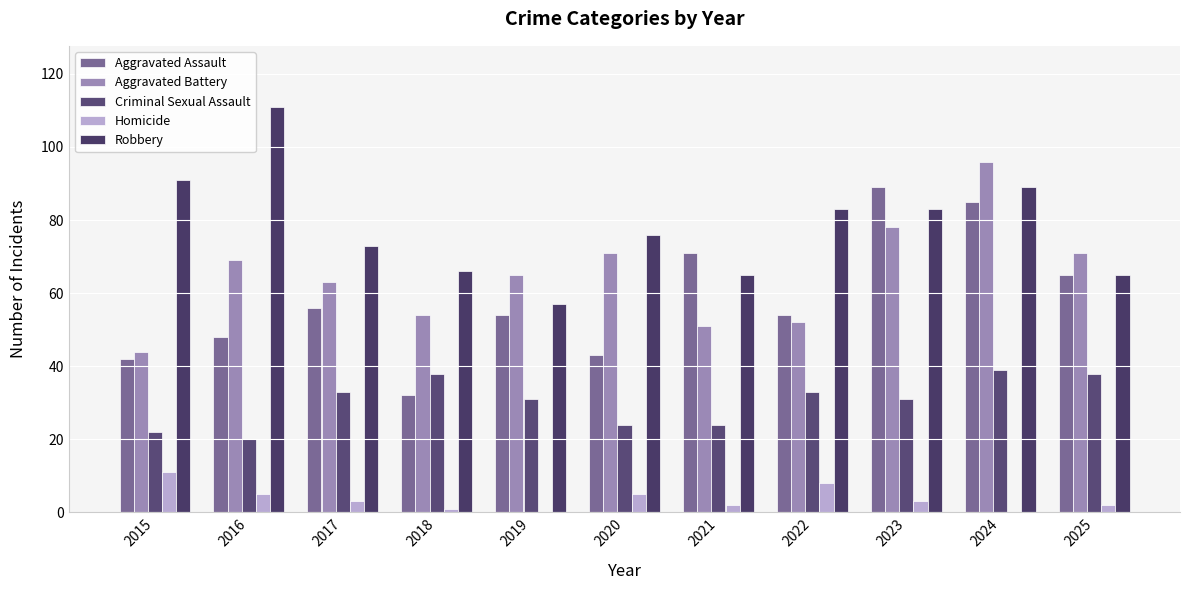

Are the bars grouped side by side (vs. stacked)?

Yes